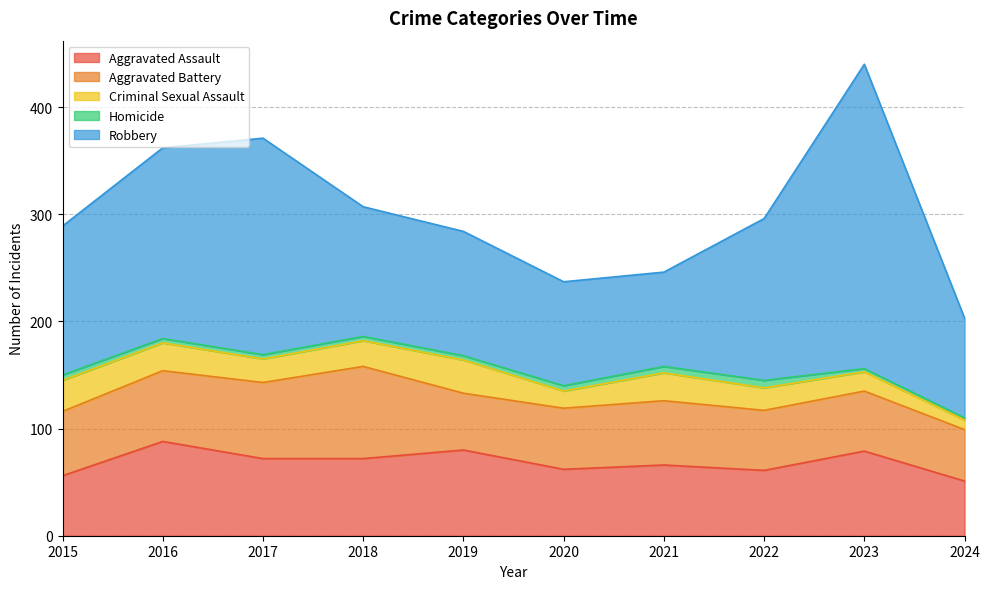

The value of Aggravated Assault at 2018 is 72. True or false?

True